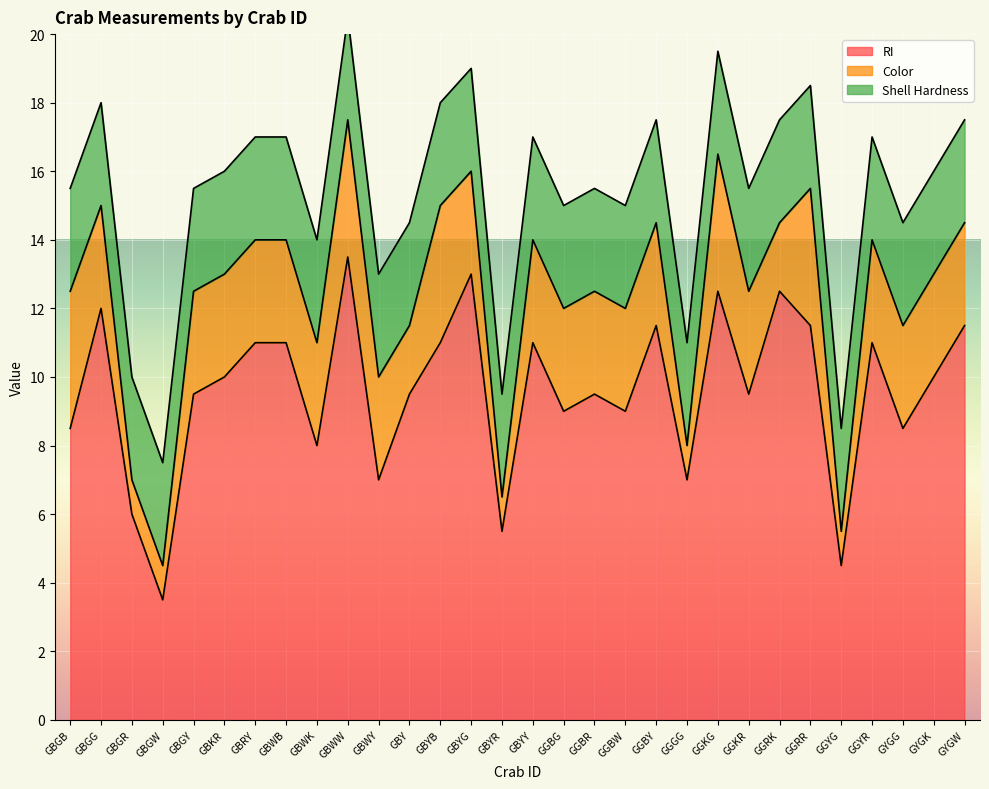

True or false: RI and Shell Hardness cross at least once.

False